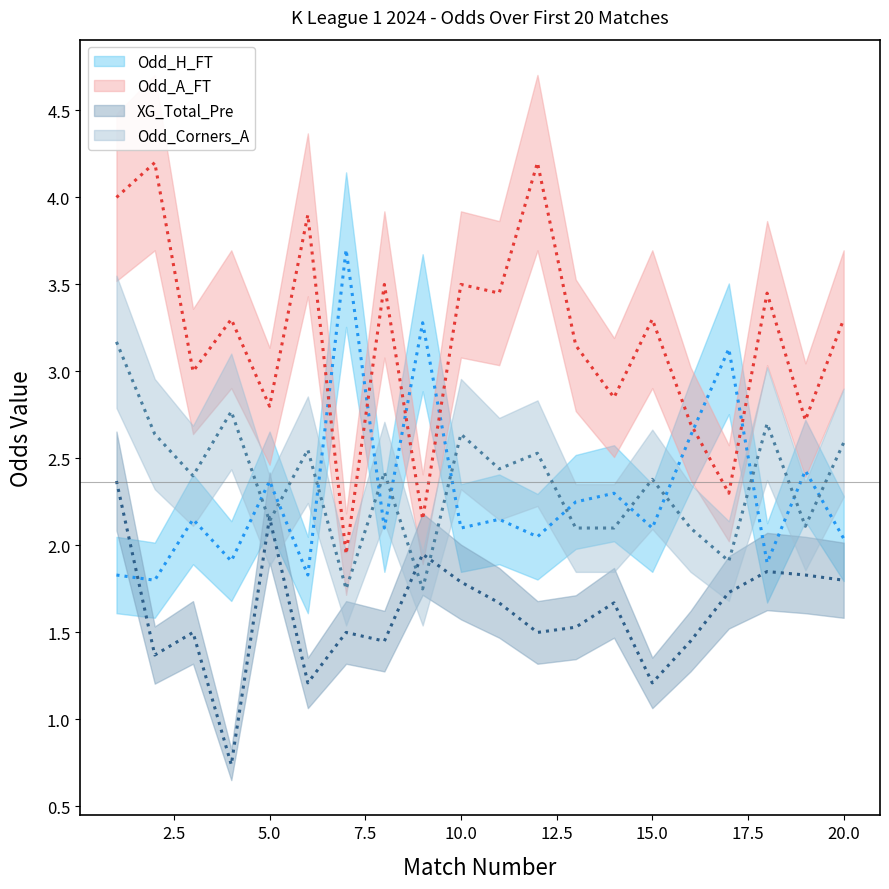

In Odd_A_FT, how many points are higher than both neighbors (excluding endpoints)?

8